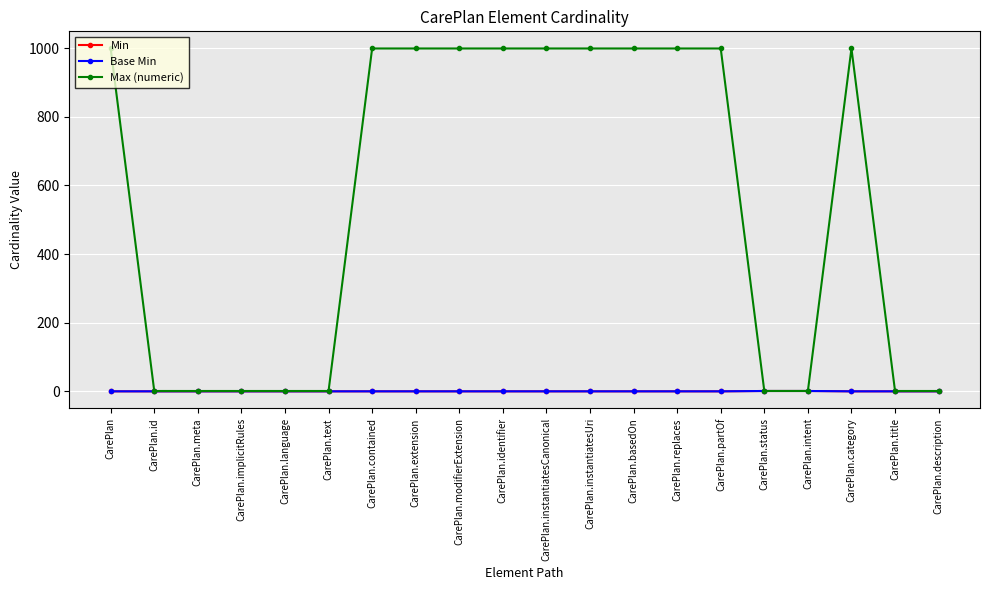

The Min series shows 0 at CarePlan. True or false?

True